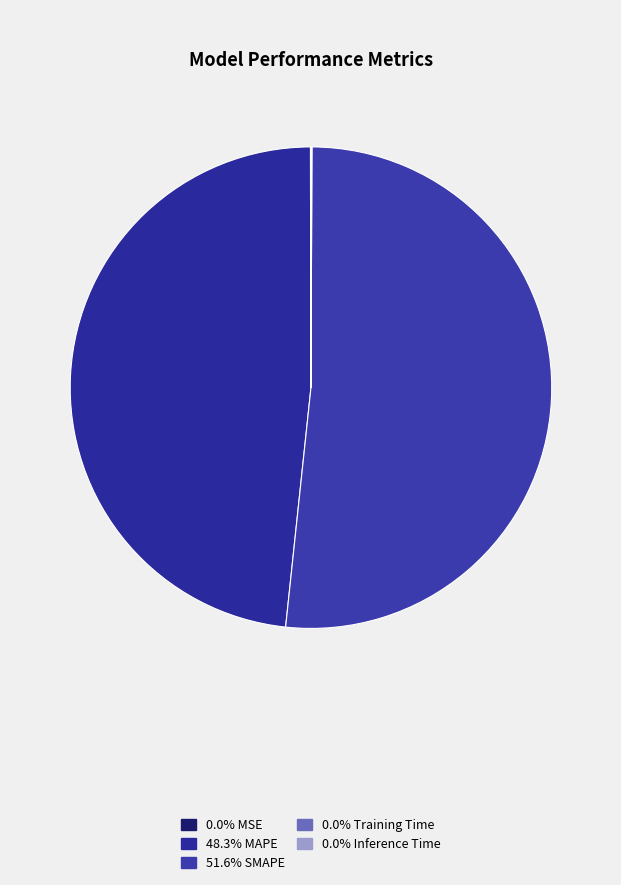

Which slice is the largest?

SMAPE